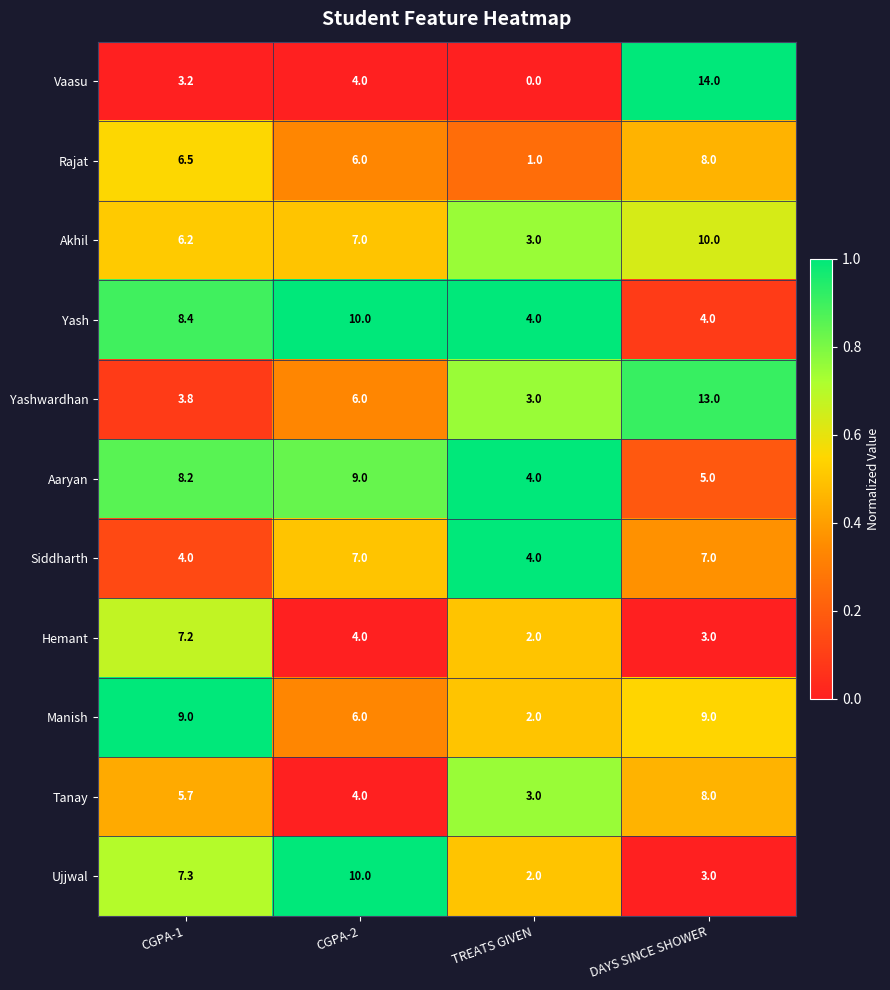

What is the sum of all Tanay values?

20.7